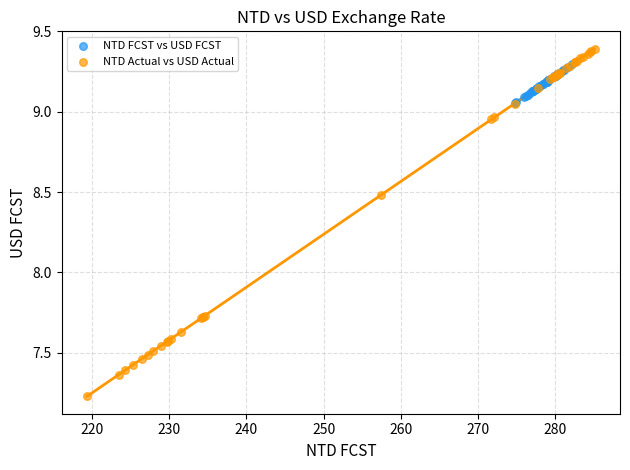

Which series has the largest Y range (max minus min)?

NTD Actual vs USD Actual